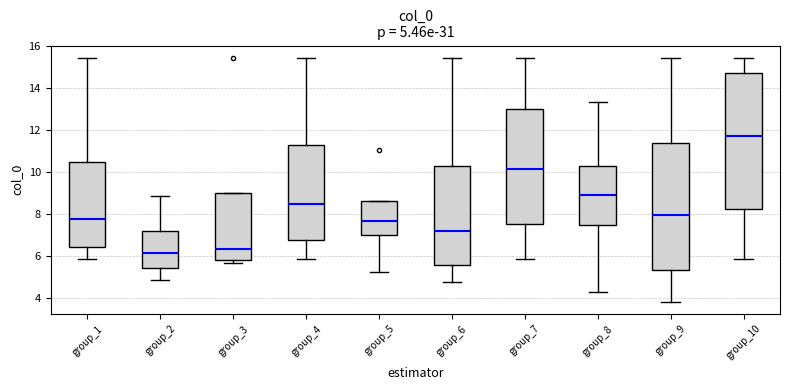

Comparing the boxes themselves (not the whiskers), which one is the tallest?

group_10